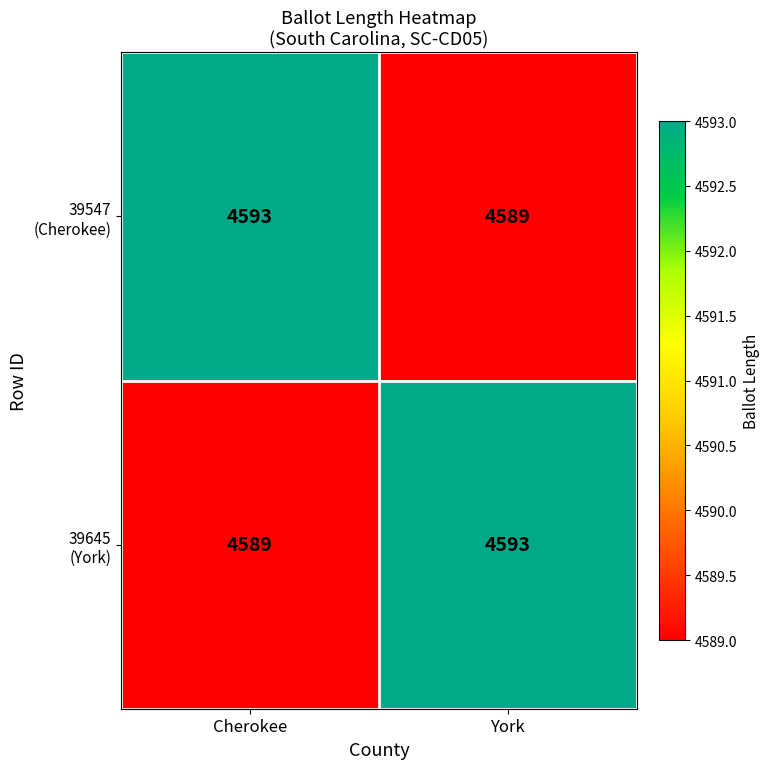

What is the total value across all series at Cherokee?

9182